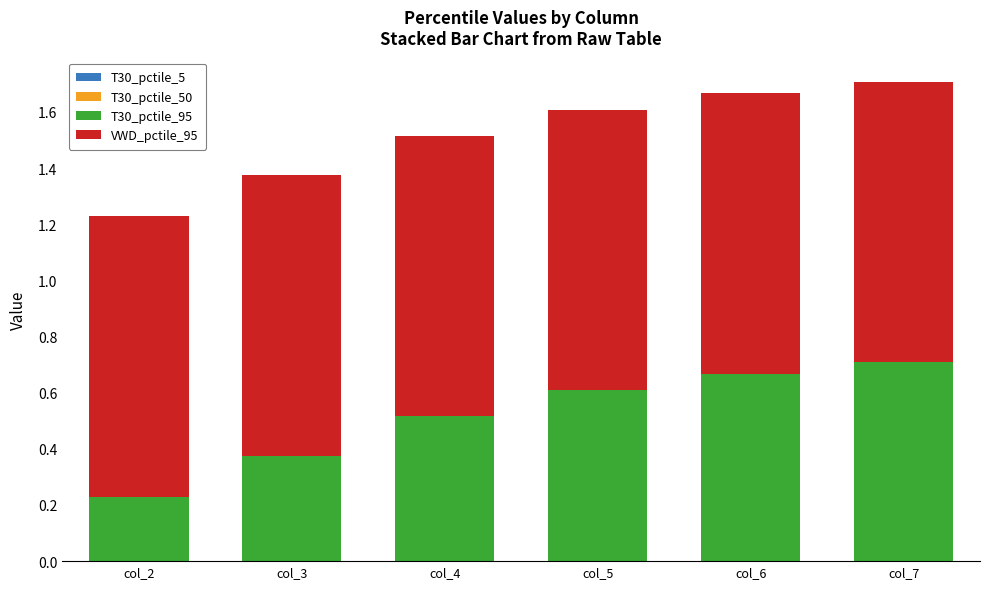

Are the bars horizontal?

No